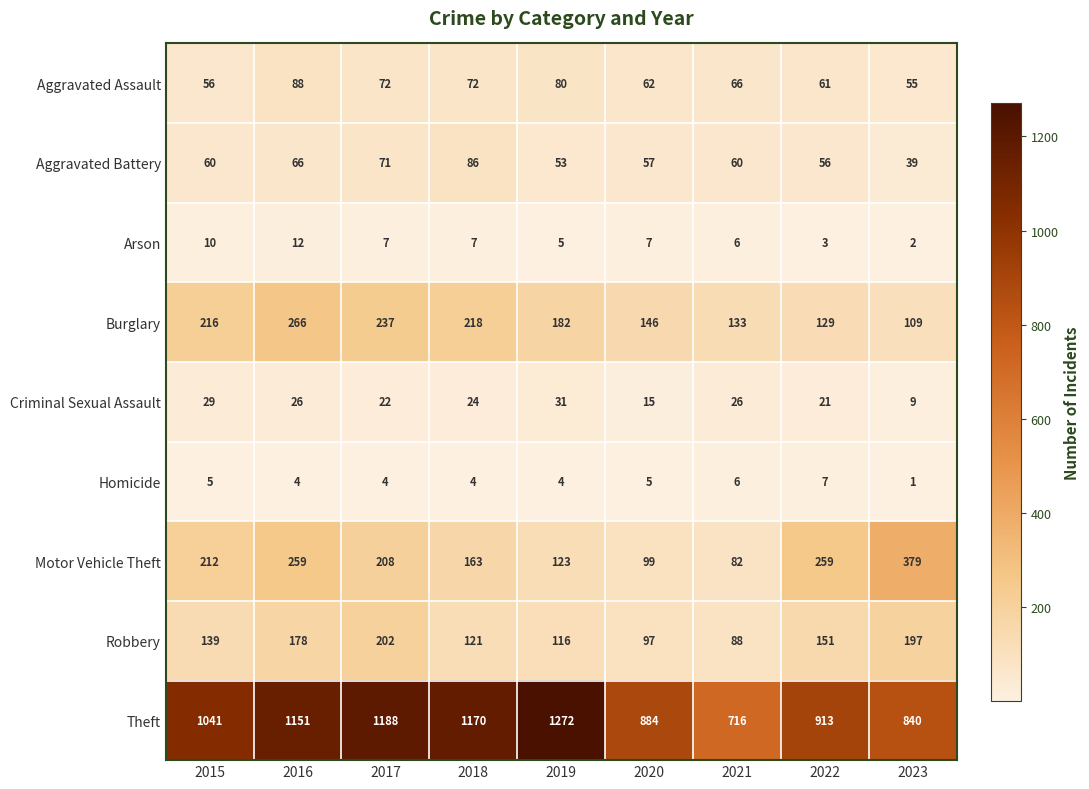

What is the sum of the Aggravated Assault values at 2019 and 2017?

152